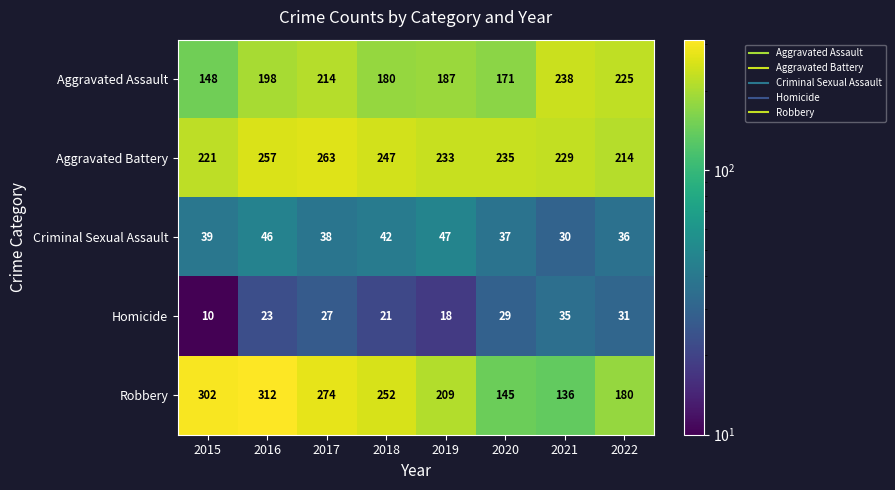

What is the smallest value displayed?

10